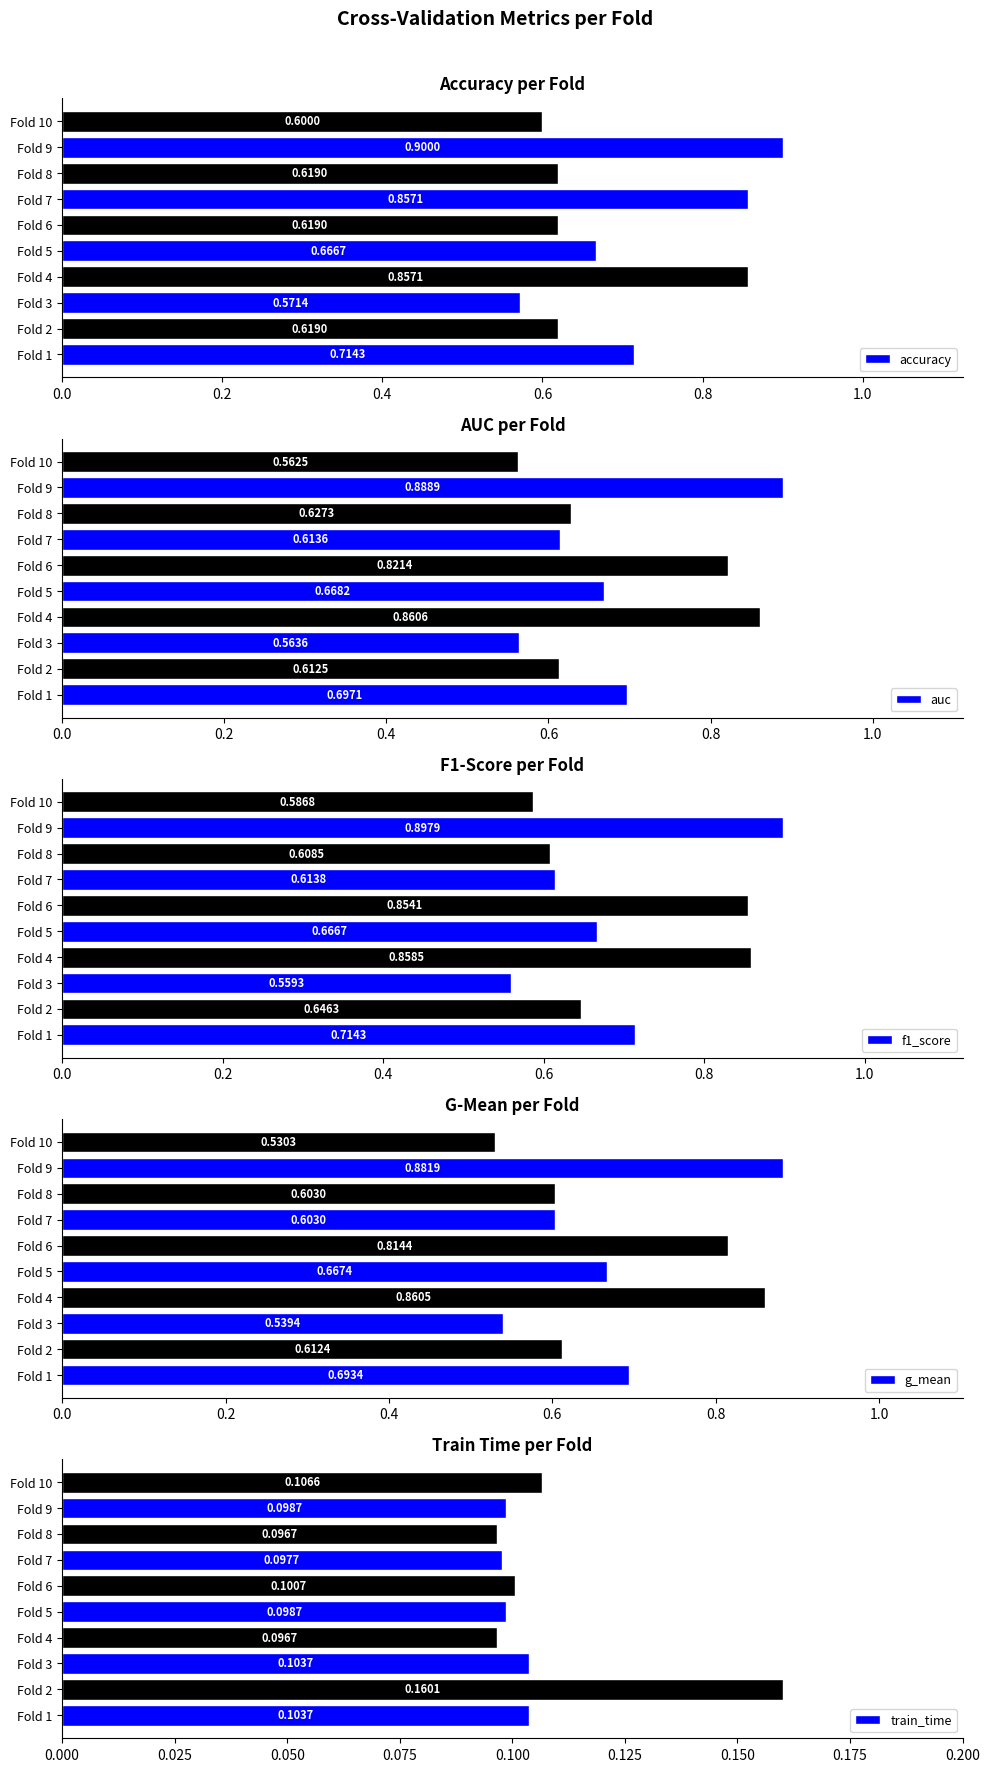

What is the sum of the f1_score values at Fold 10 and Fold 7?

1.2